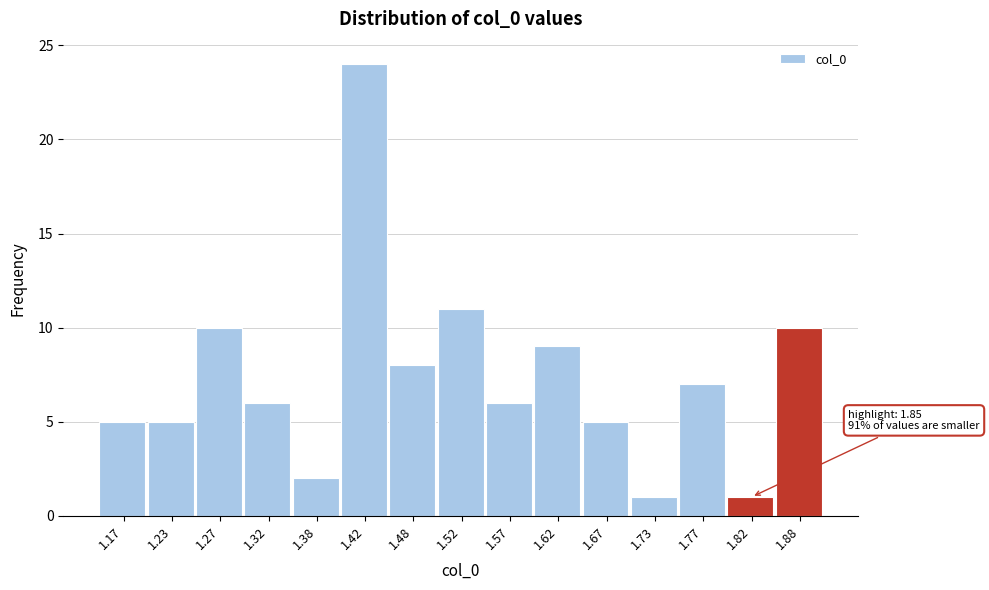

Over which range of the x-axis is the bar tallest?

1.40 to 1.45